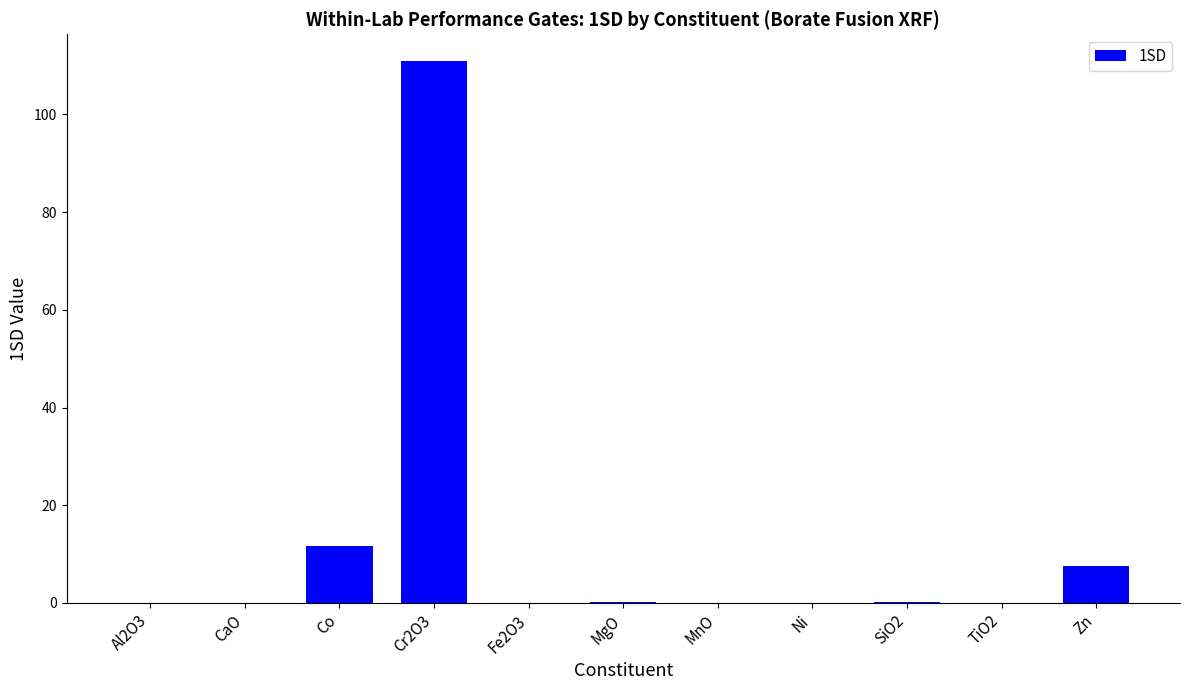

Read the value at Zn.

7.5